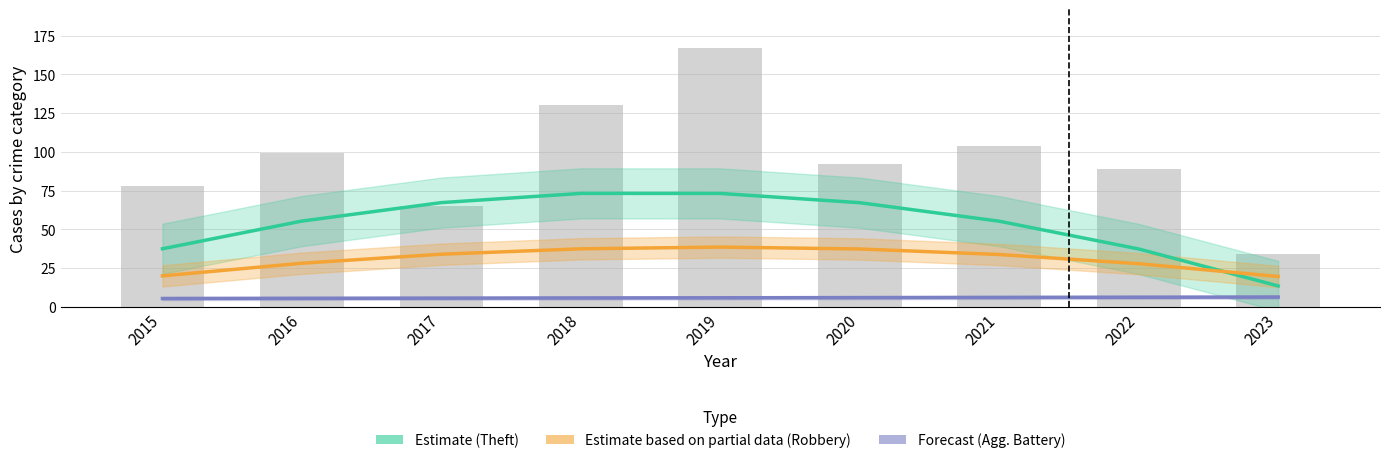

What is the highest value of the Agg. Battery (Forecast) series?

6.4